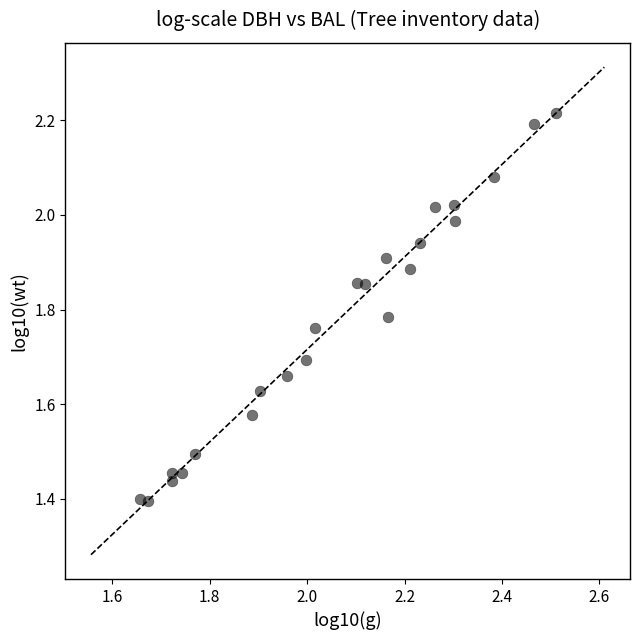

What is the range of Y values (max minus min)?

0.8